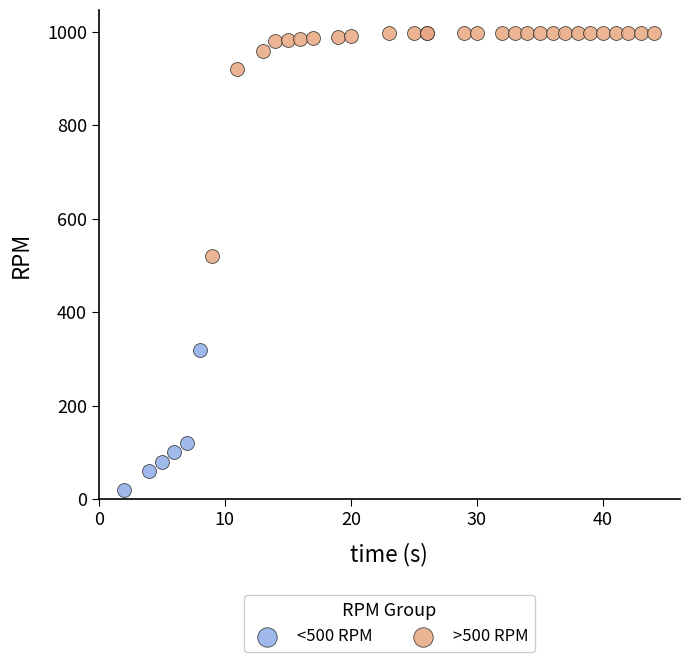

Which series has the largest Y range (max minus min)?

>500 RPM